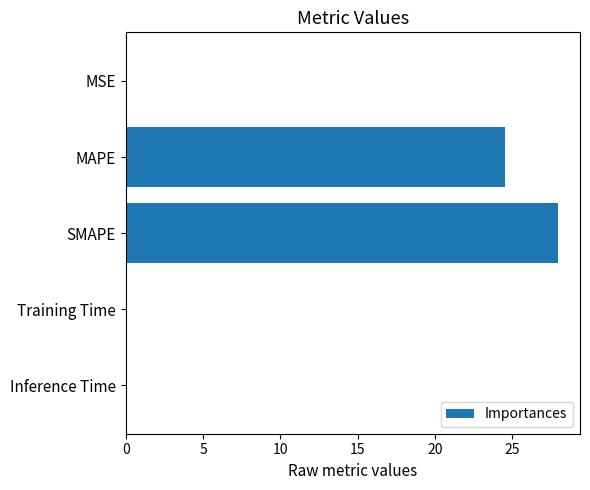

At which label is the value closest to 14?

MAPE